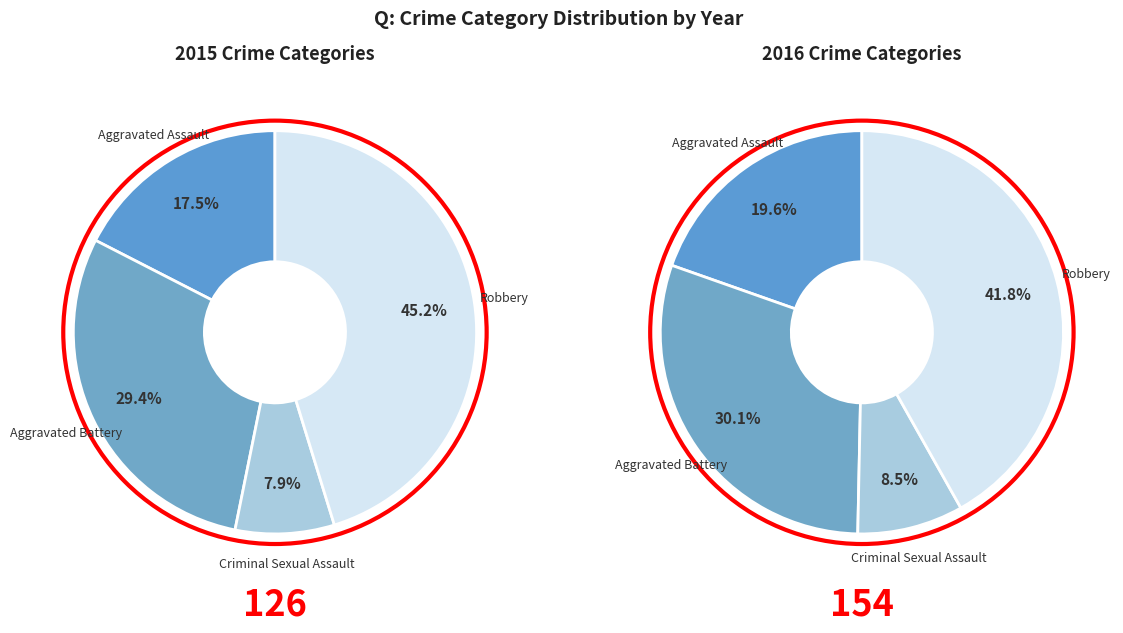

To the nearest percent, what portion does Aggravated Assault represent?

17%